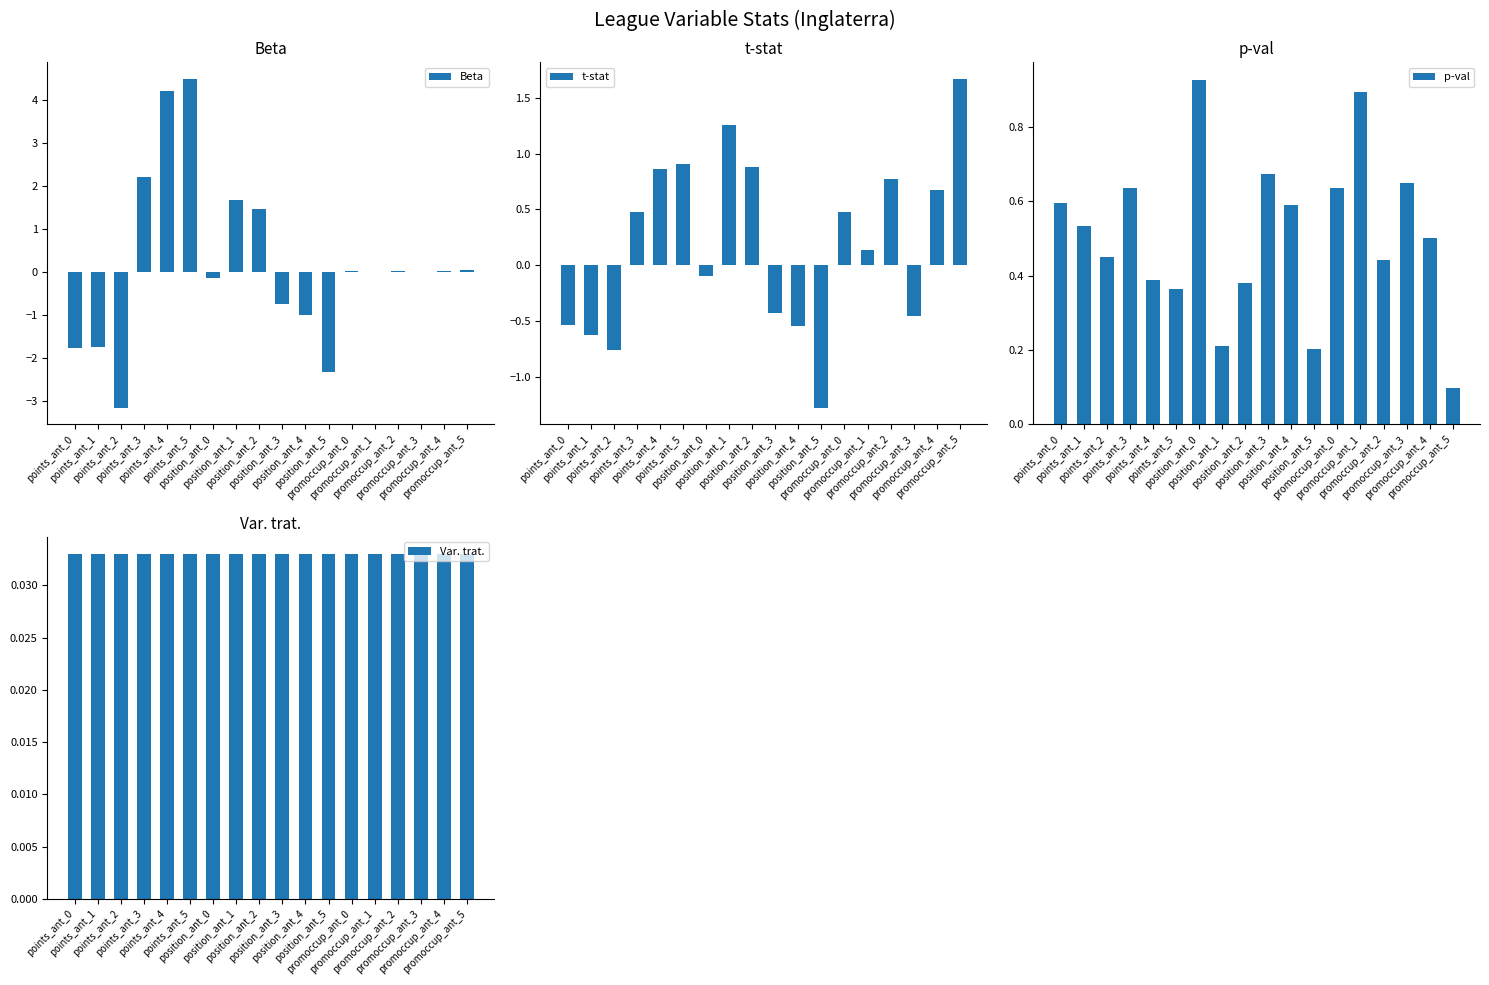

Between points_ant_5 and promoccup_ant_0, which series saw the biggest shift?

Beta